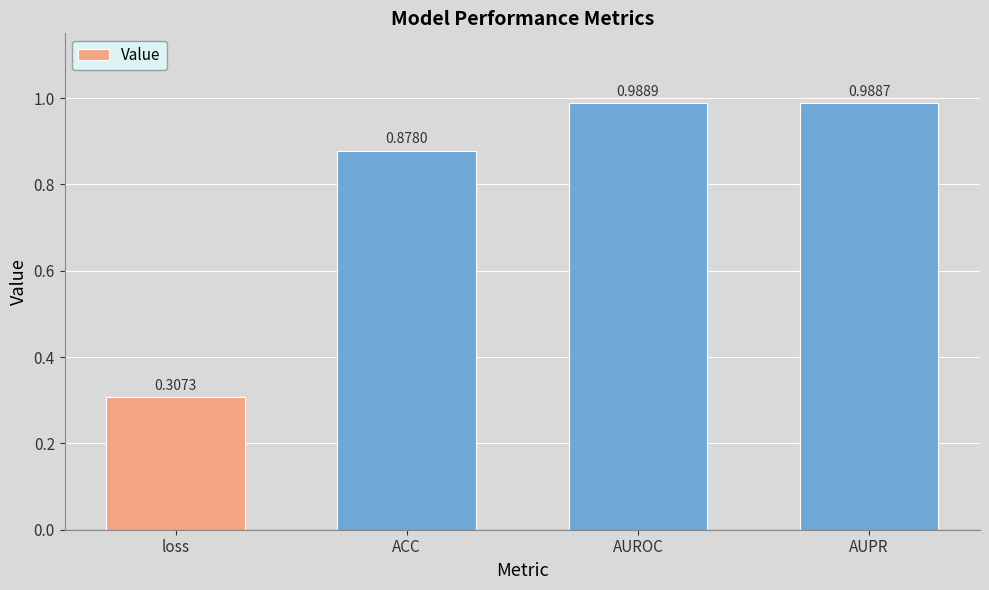

What position from the left is AUROC?

3